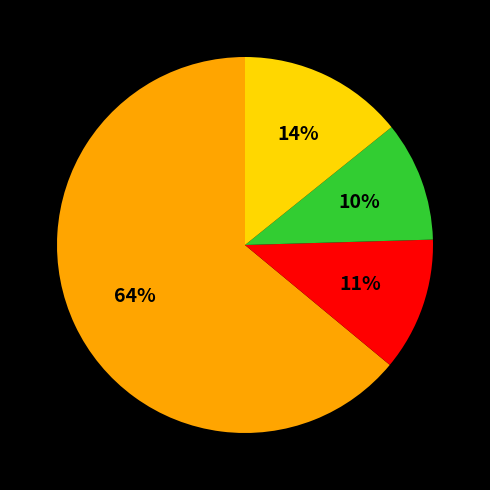

How many slices are in this pie chart?

4